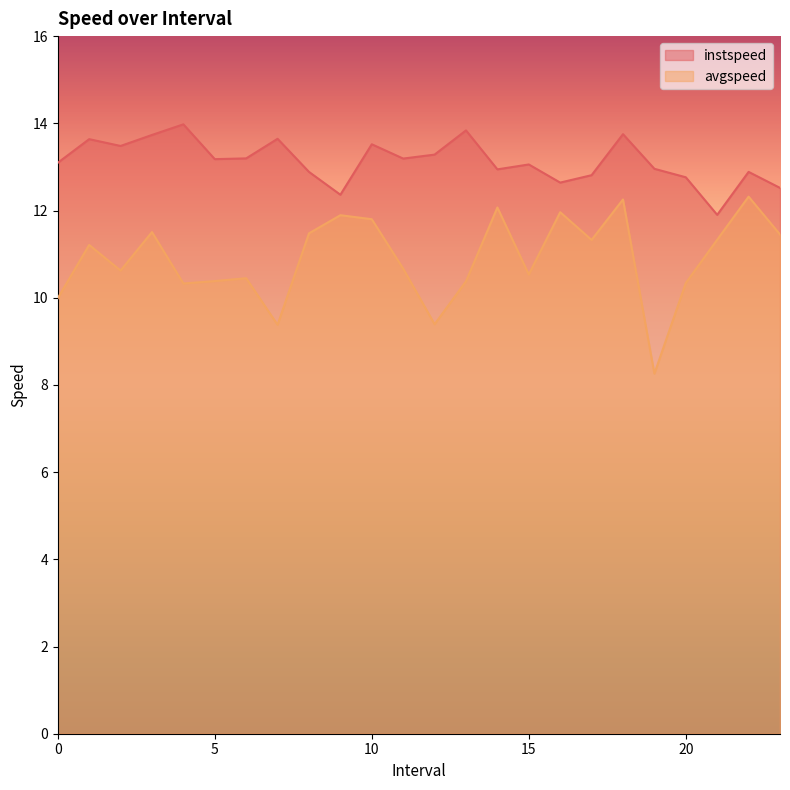

What is the sum of the avgspeed values at 21.0 and 2.0?

22.0